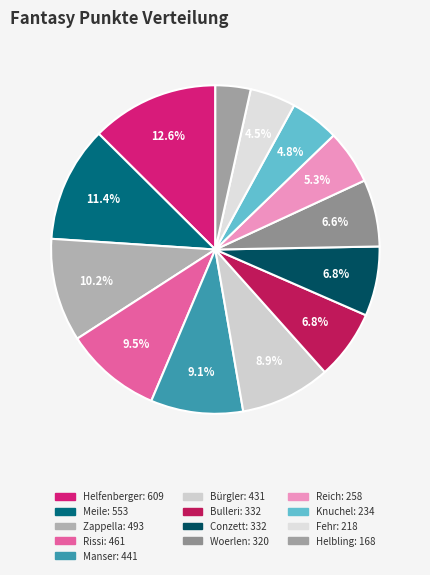

Rank the categories by value from highest to lowest.

Helfenberger, Meile, Zappella, Rissi, Manser, Bürgler, Bulleri, Conzett, Woerlen, Reich, Knuchel, Fehr, Helbling